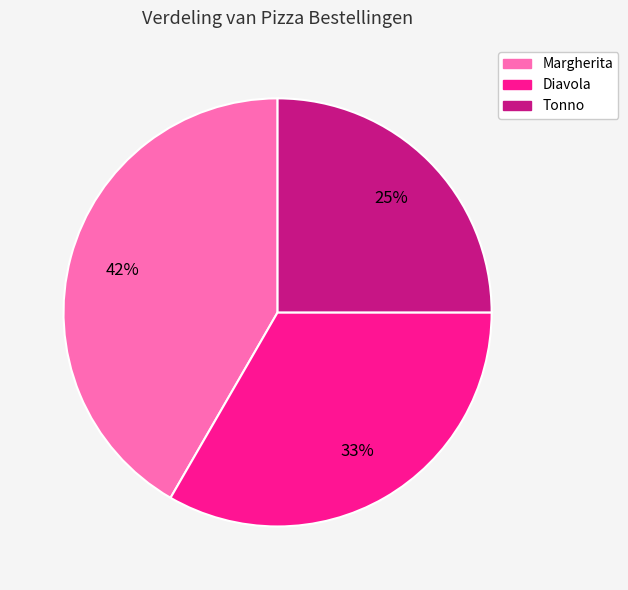

Which has a higher value, Tonno or Diavola?

Diavola